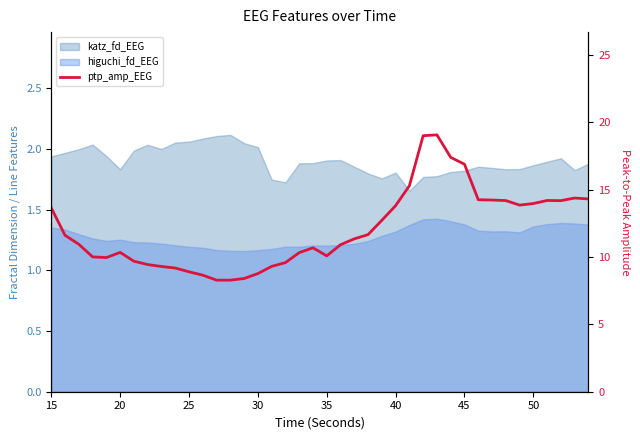

What is the sum of all values?

481.4